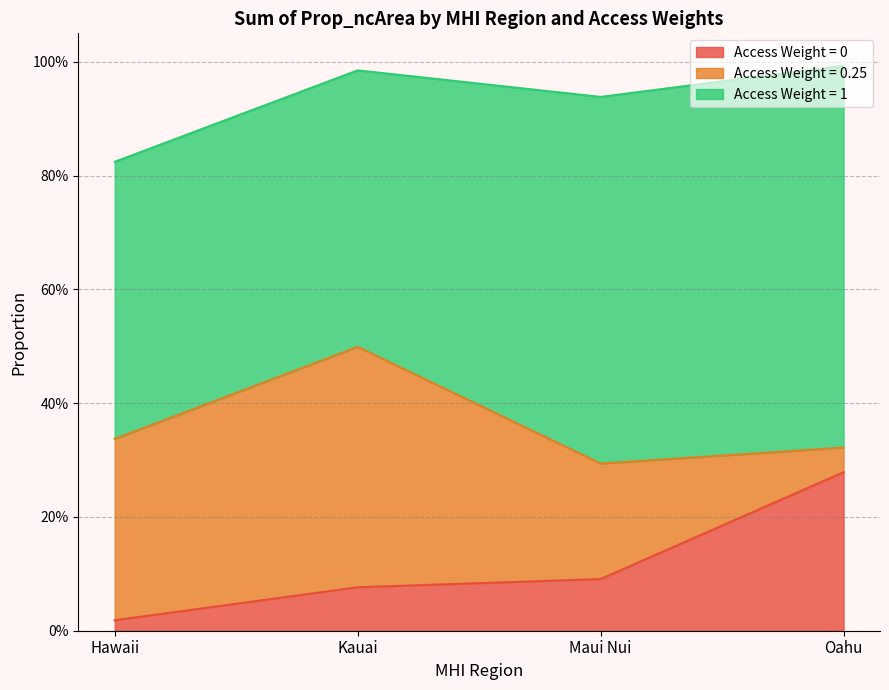

Read the 0.25 value at Kauai.

0.4